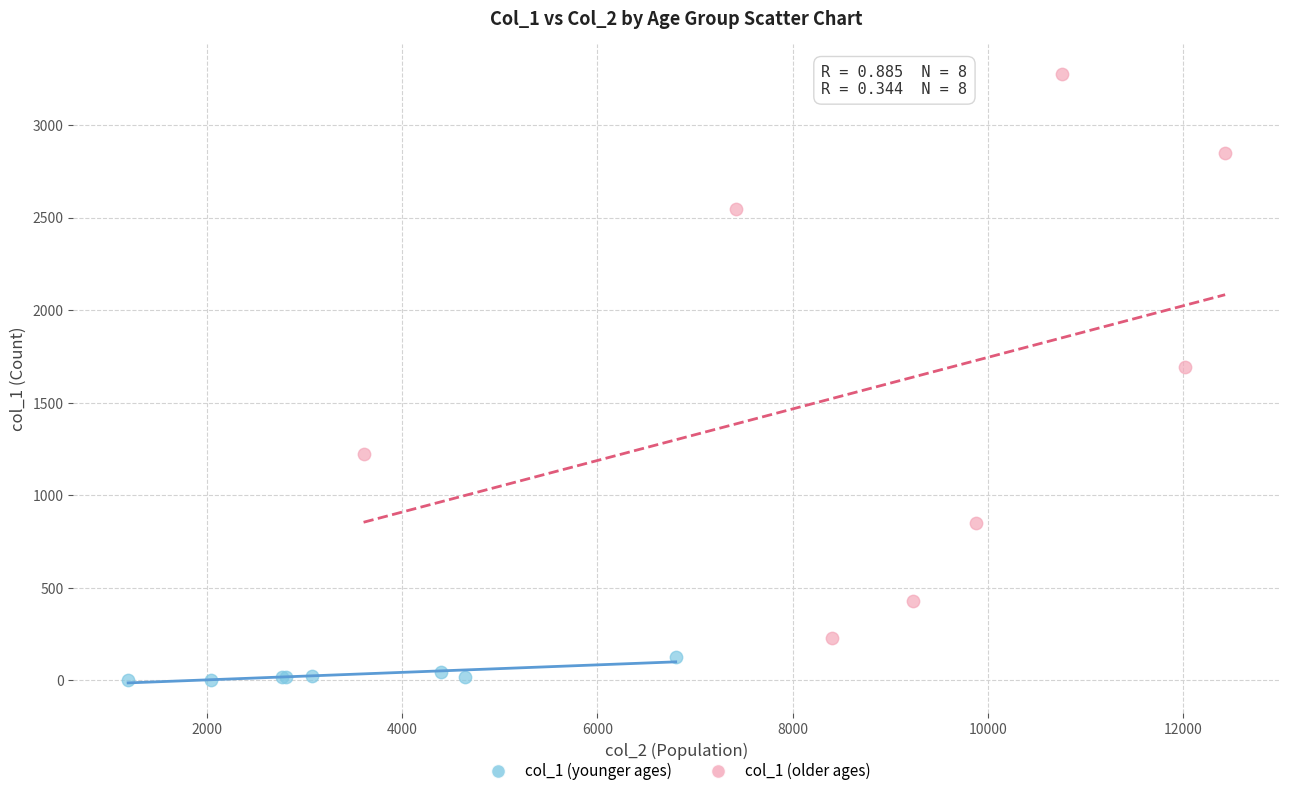

Which series contains the lowest Y value?

col_1 (younger ages)